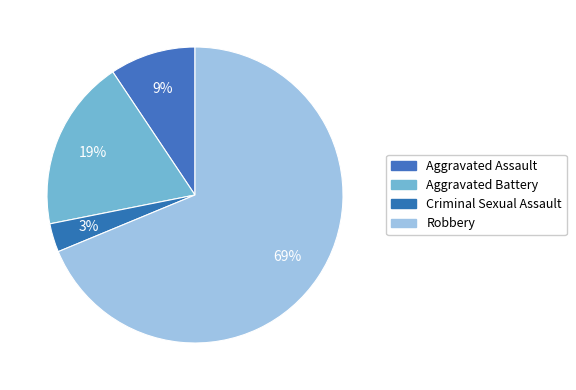

To the nearest percent, what portion does Robbery represent?

69%